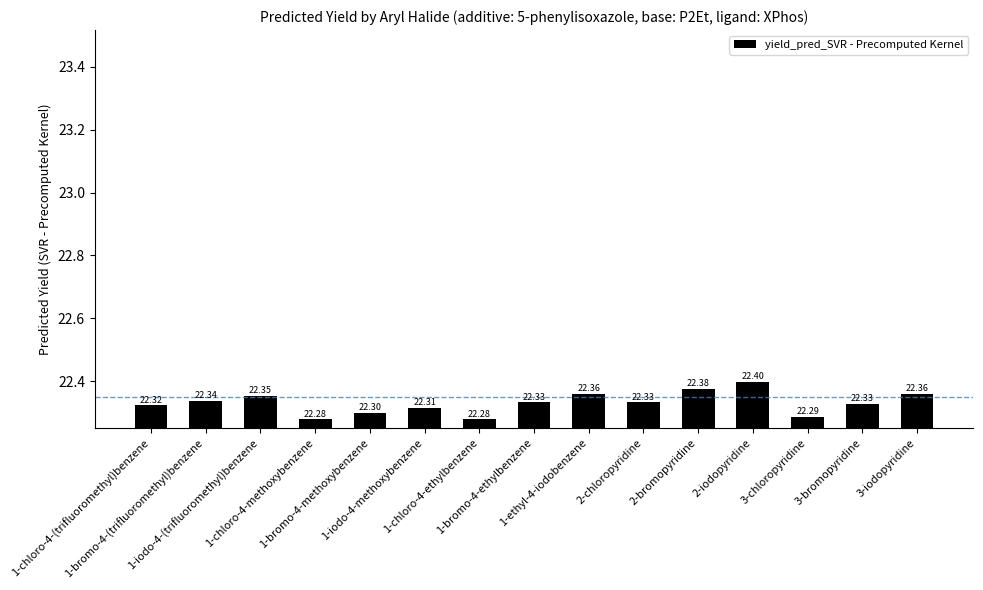

How many distinct data groups are displayed?

1